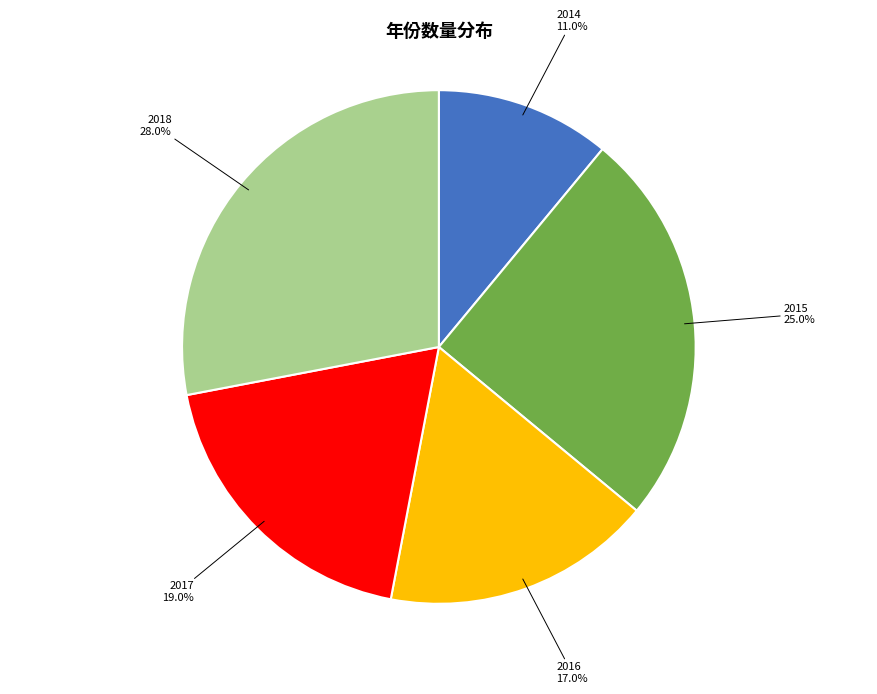

Count the number of slices in the pie.

5